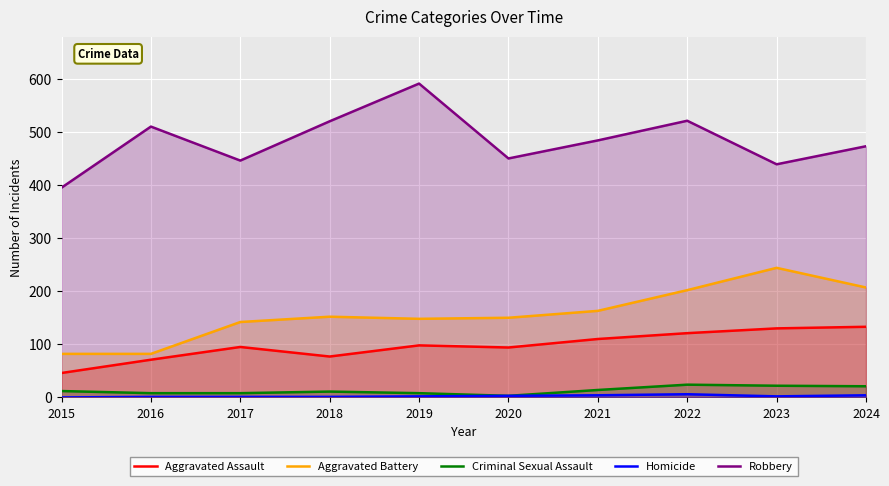

True or false: Aggravated Assault and Criminal Sexual Assault cross at least once.

False